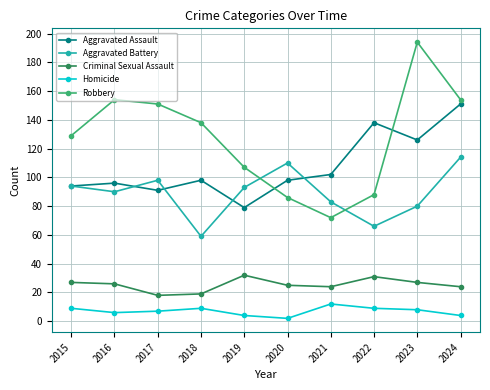

Read the Robbery value at 2023.

194